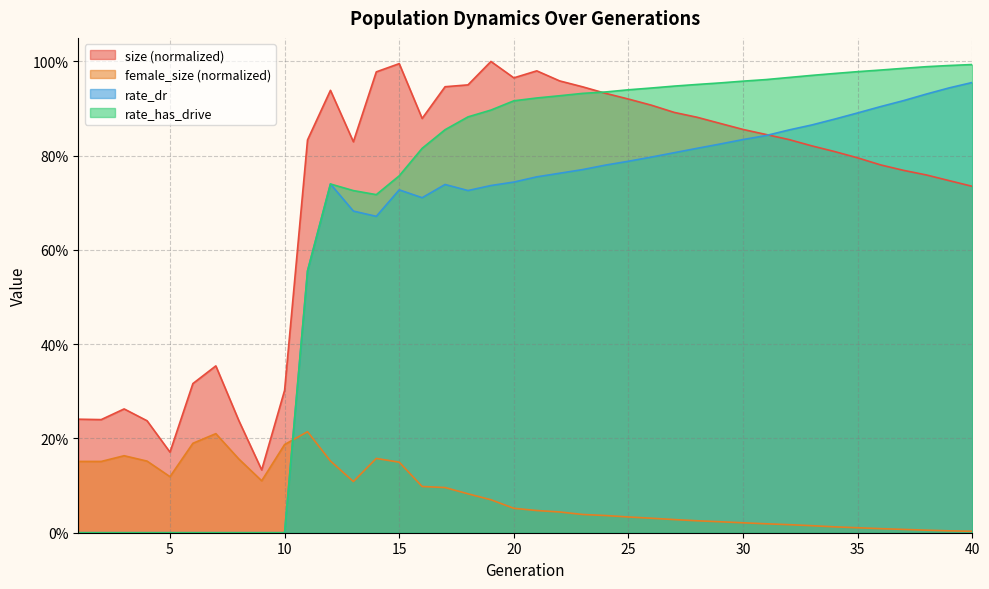

At which category is the sum across all series the highest?

21